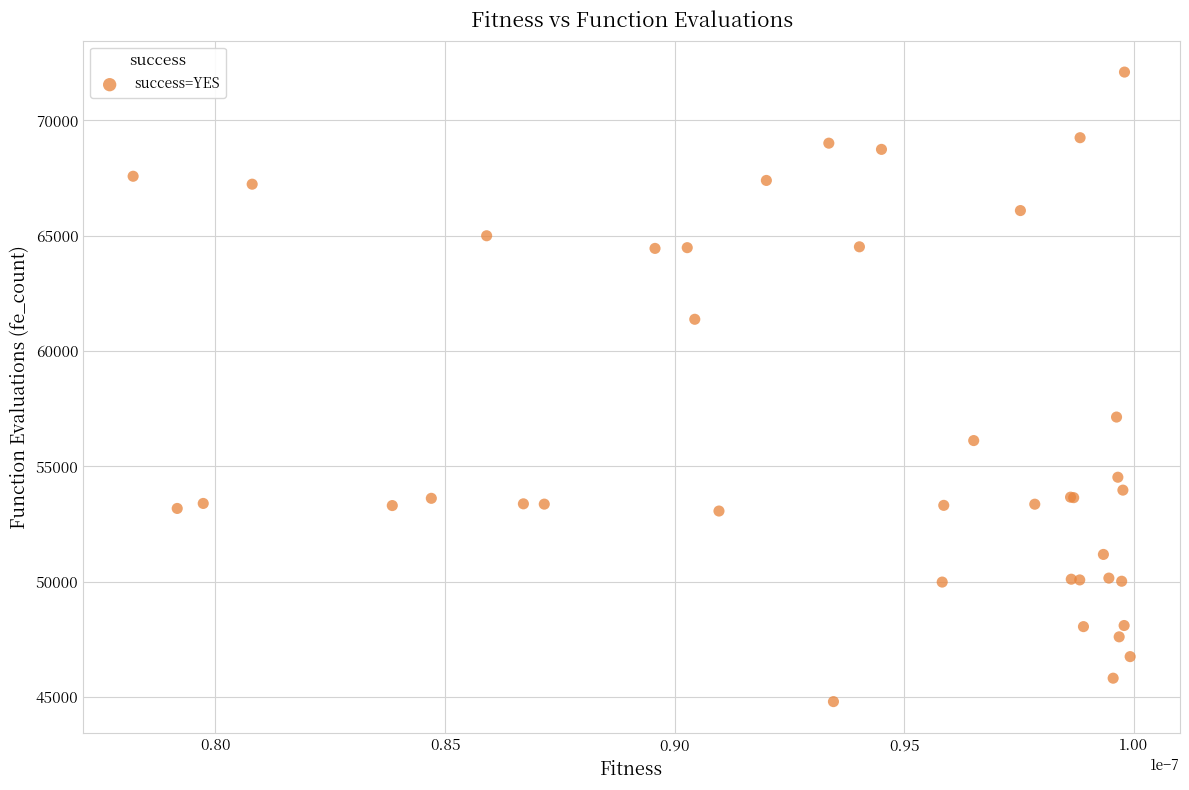

What Y value in the scatter plot is closest to 58450?

57141